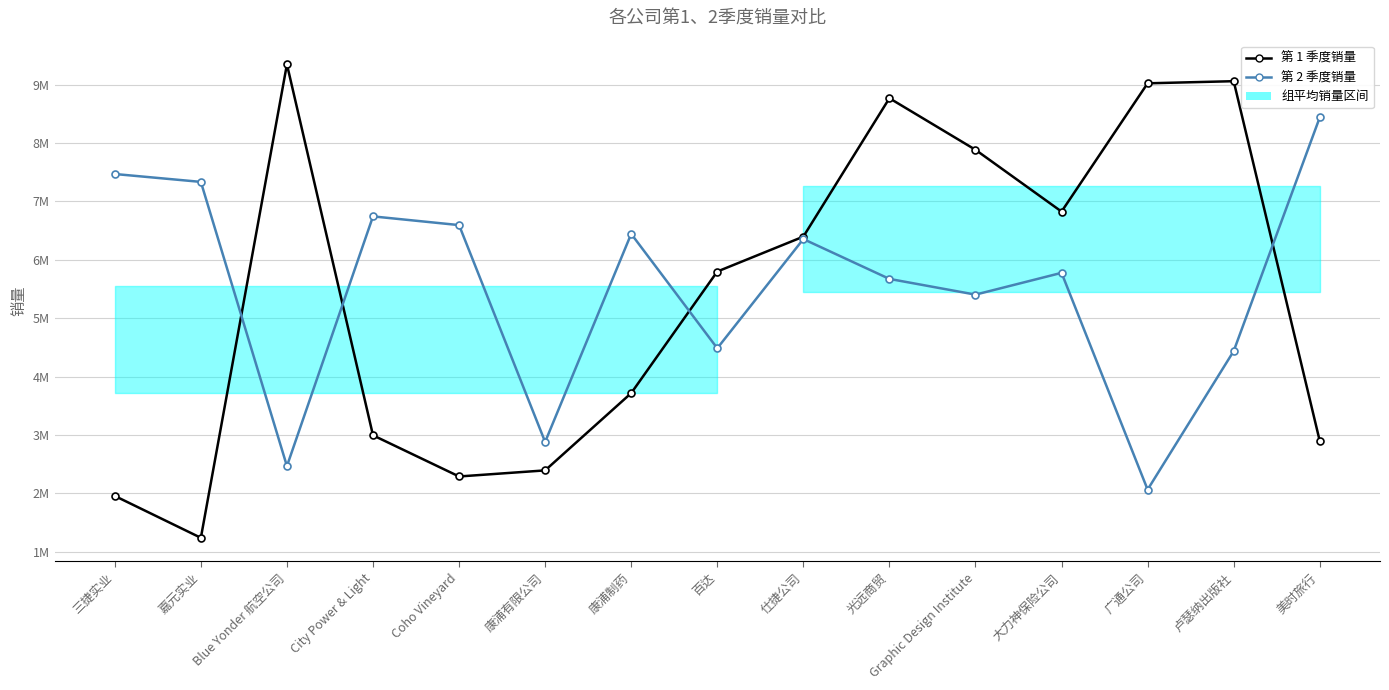

Reading left to right, transcribe all the data shown in this chart.

第 1 季度销量: 1954490	1237210	9347630	2992930	2287830	2392190	3715700	5798250	6396300	8767400	7883900	6825450	9022640	9059060	2895700
第 2 季度销量: 7469070	7333960	2465540	6742950	6593850	2879890	6443680	4483990	6354740	5672160	5402820	5775990	2063310	4435520	8438340